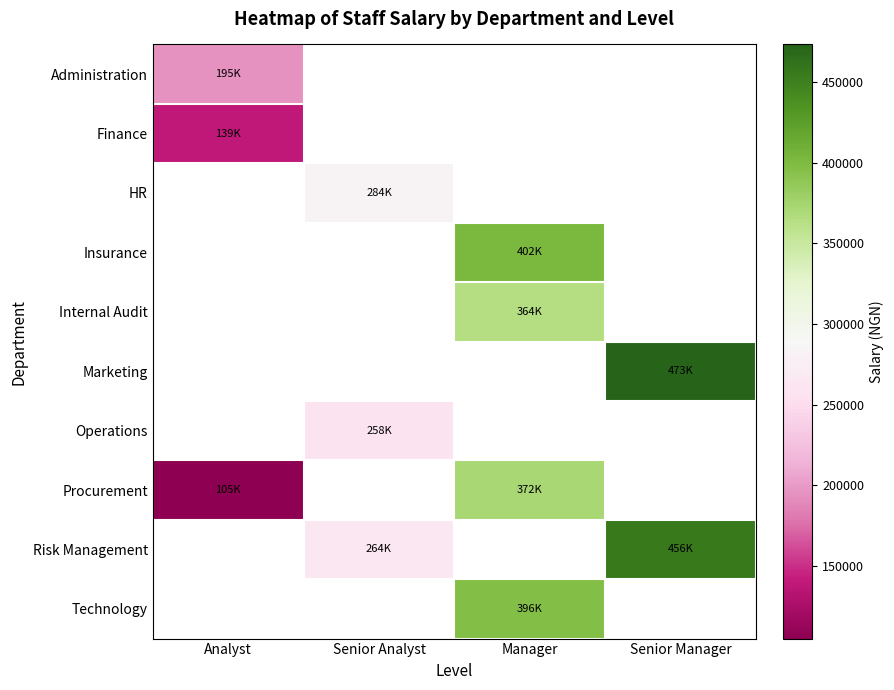

What is the minimum value shown in the chart?

105119.5